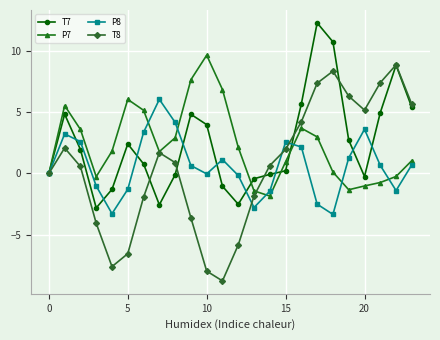

Rank the series by their maximum value, from highest to lowest.

T7, P7, T8, P8